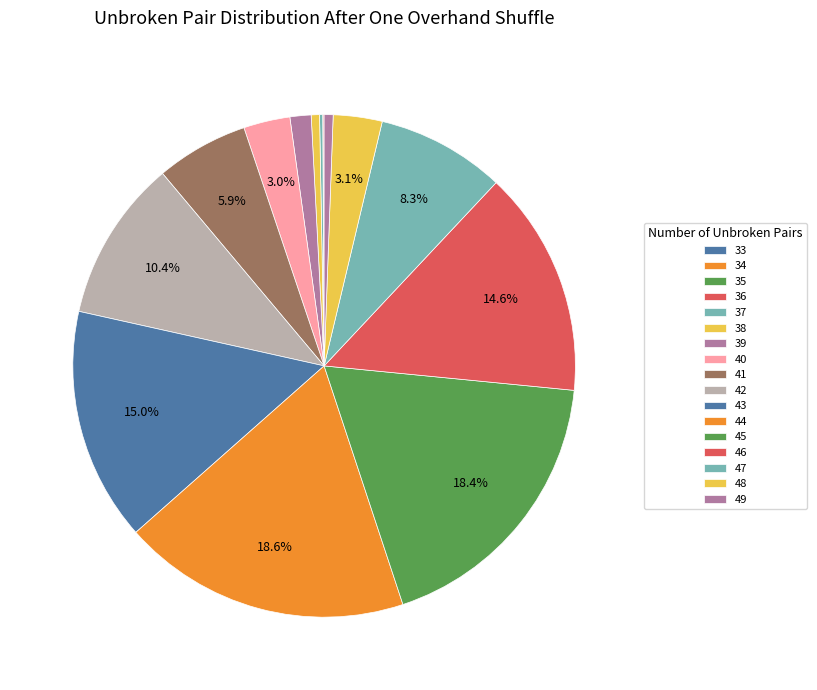

The 42 slice represents 25% of the pie. True or false?

False